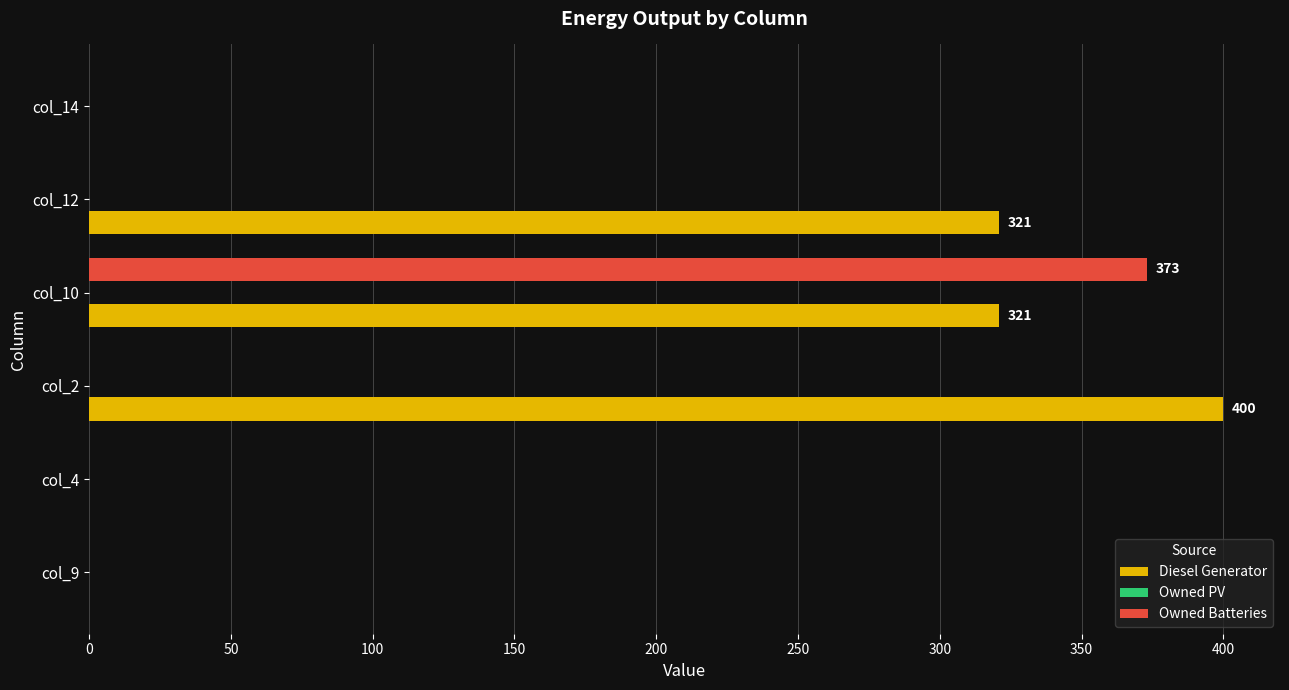

At which label does Diesel Generator reach its peak?

col_2